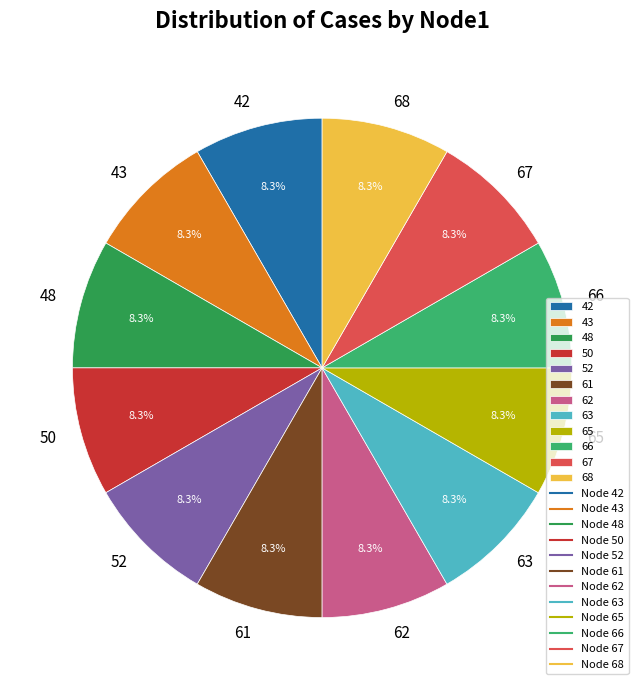

Is there a majority slice in this chart?

No